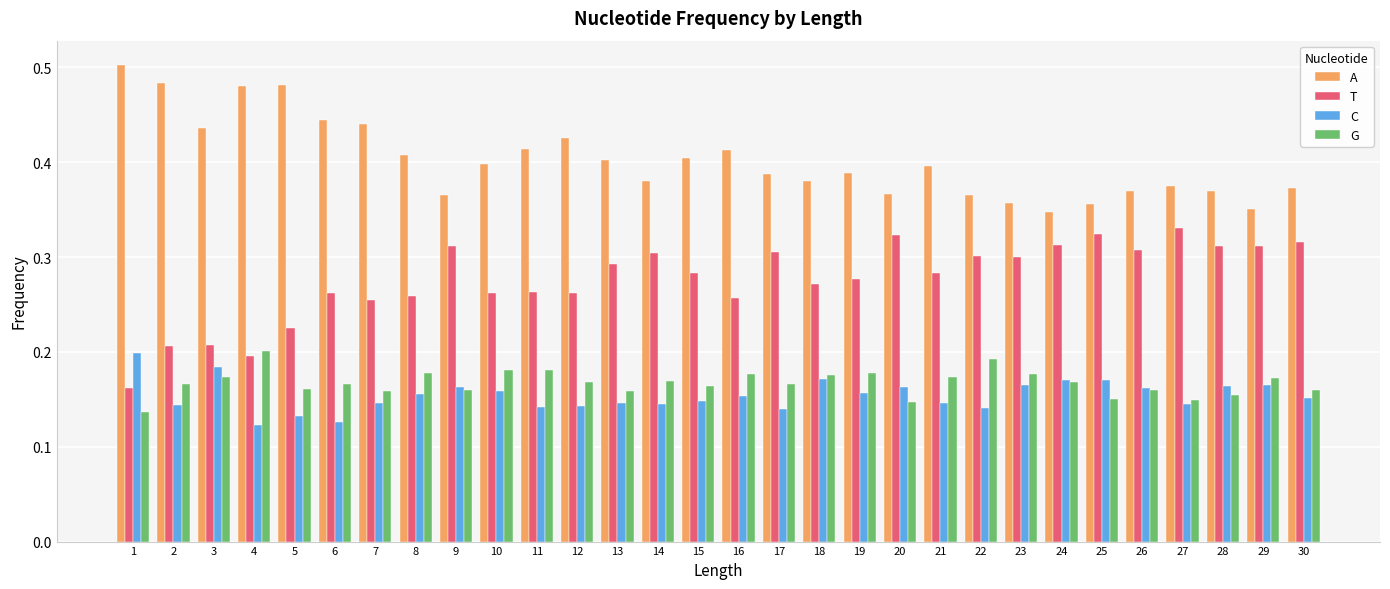

Where is T nearest to the value 0?

1